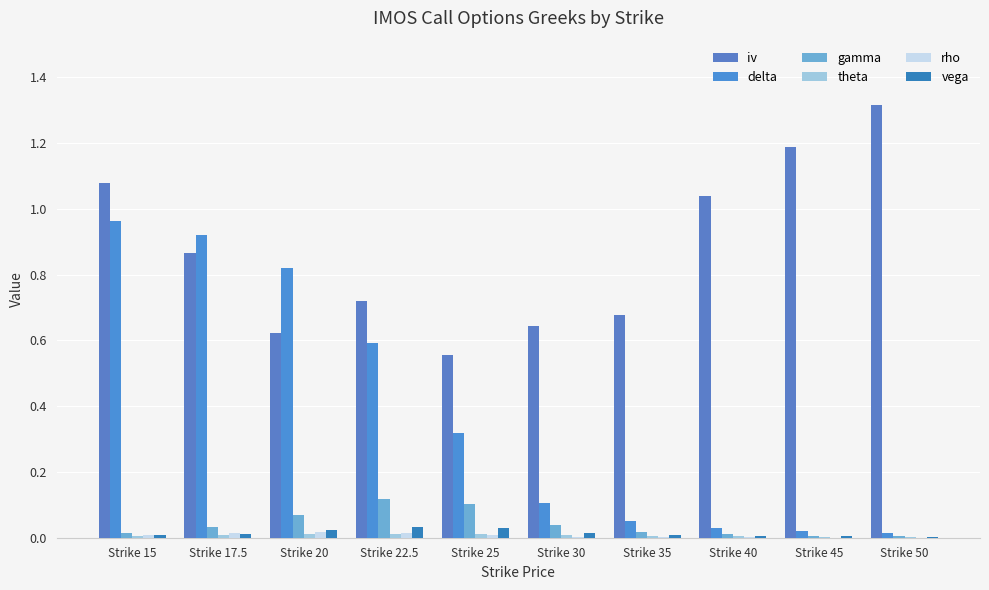

At which category is the sum across all series the highest?

Strike 15